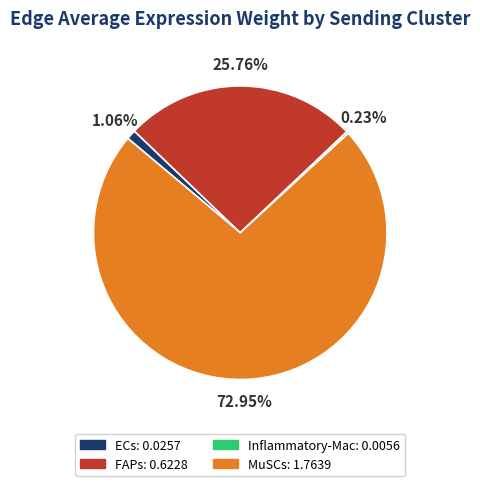

Which slice is the largest?

MuSCs